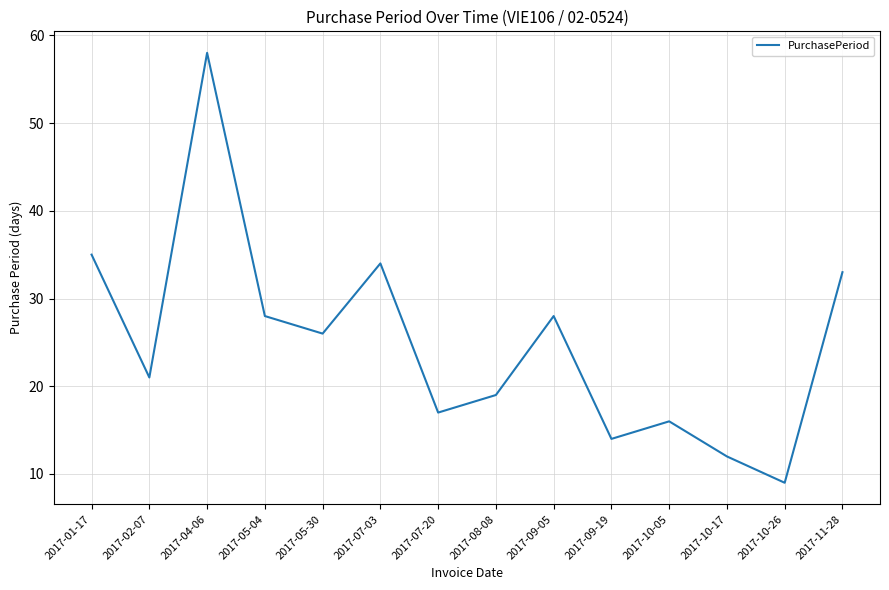

The value at 2017-01-17 is 35. True or false?

True